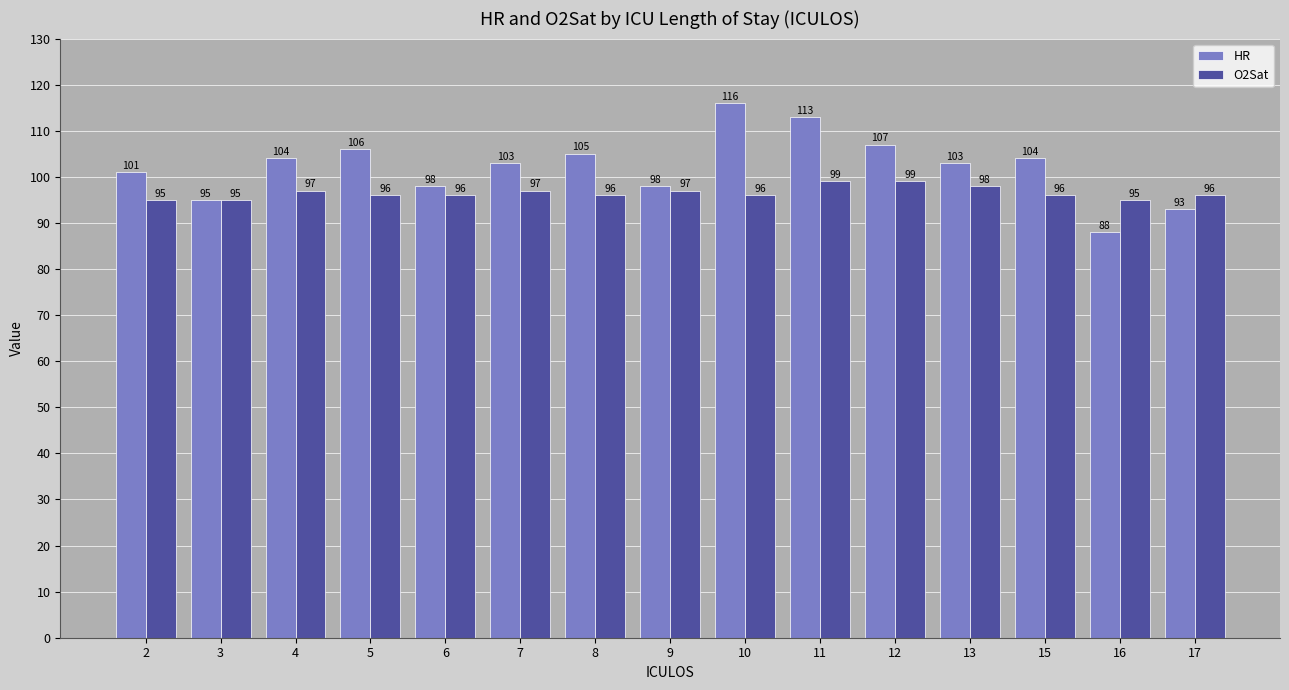

What are all the series names shown in the legend?

HR, O2Sat